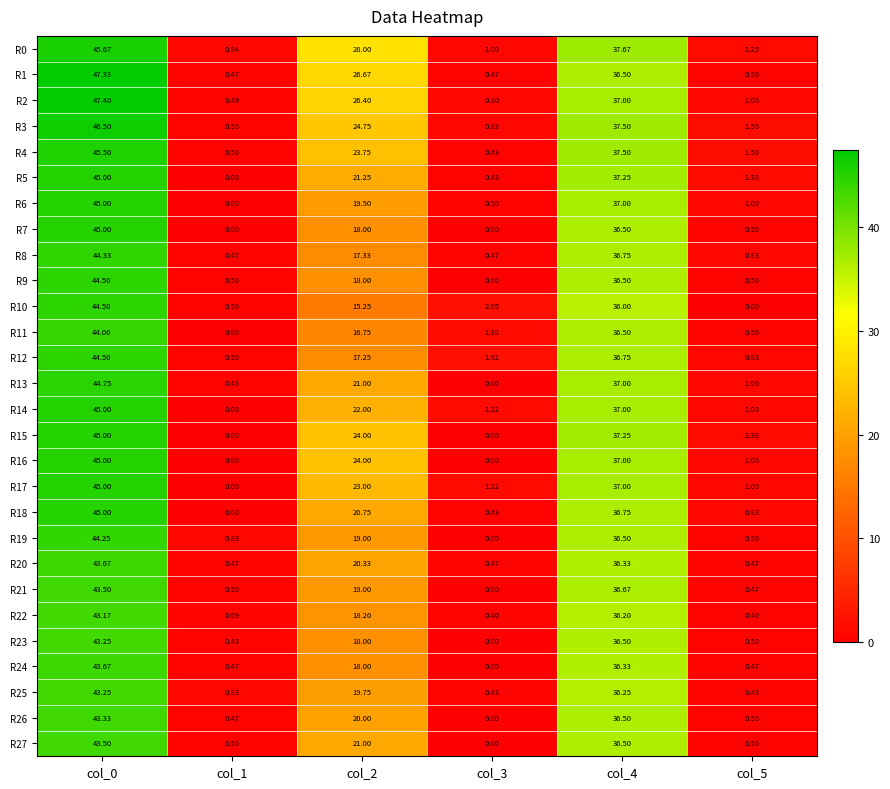

Is the value of R10 at col_1 greater than the value of R9 at col_0?

No